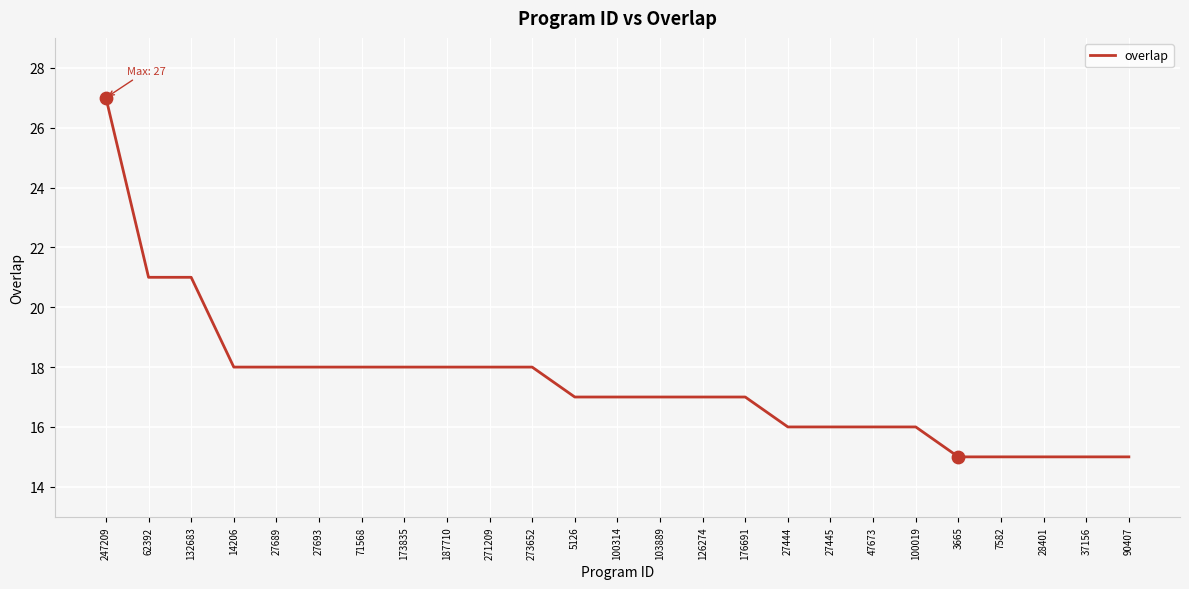

What is the change in value from 62392 to 3665?

-6